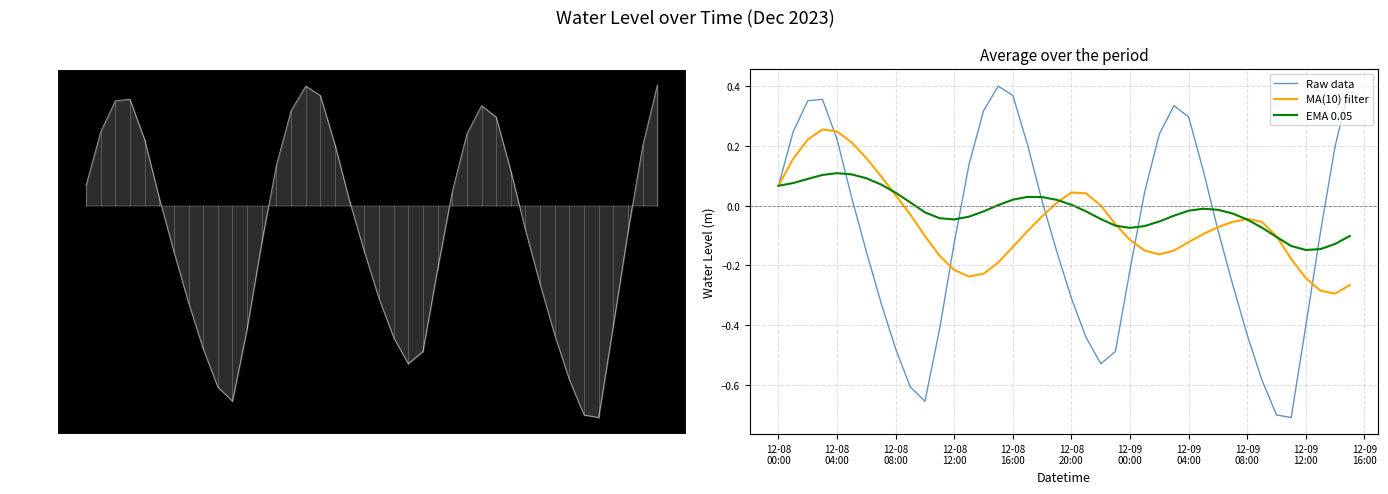

At how many categories does at least one series exceed 0?

27